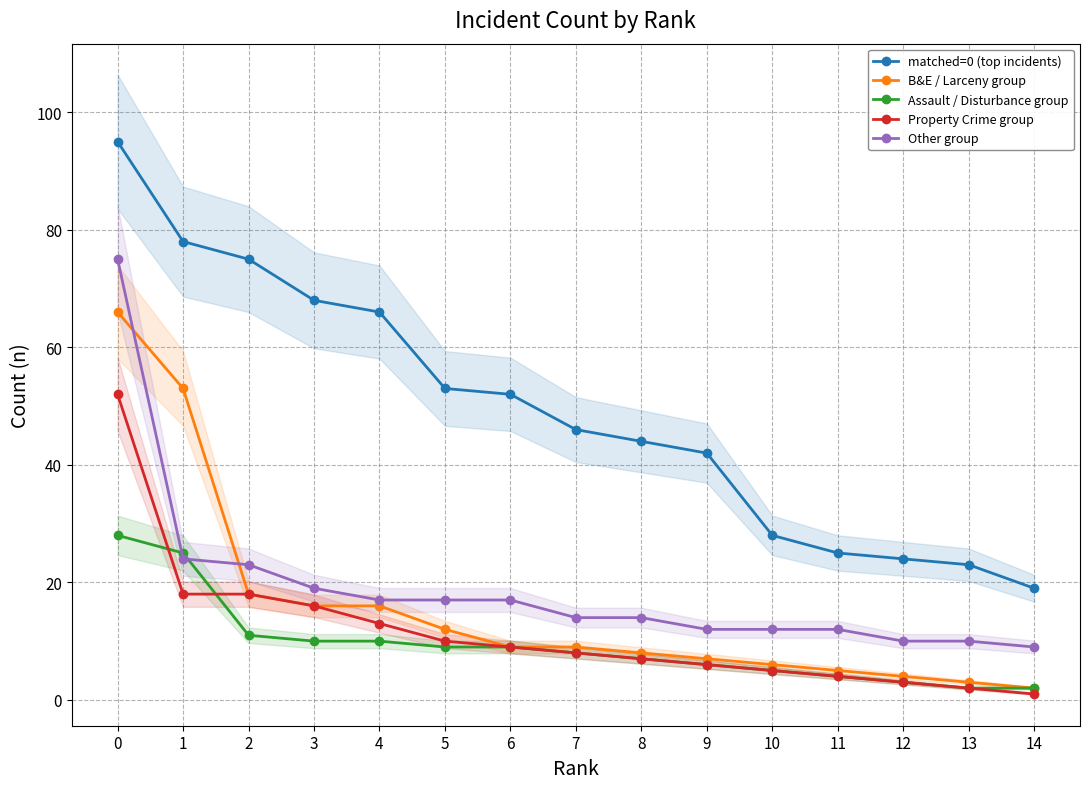

What is the difference between the maximum and second lowest values in the matched=0 (top incidents) series?

72